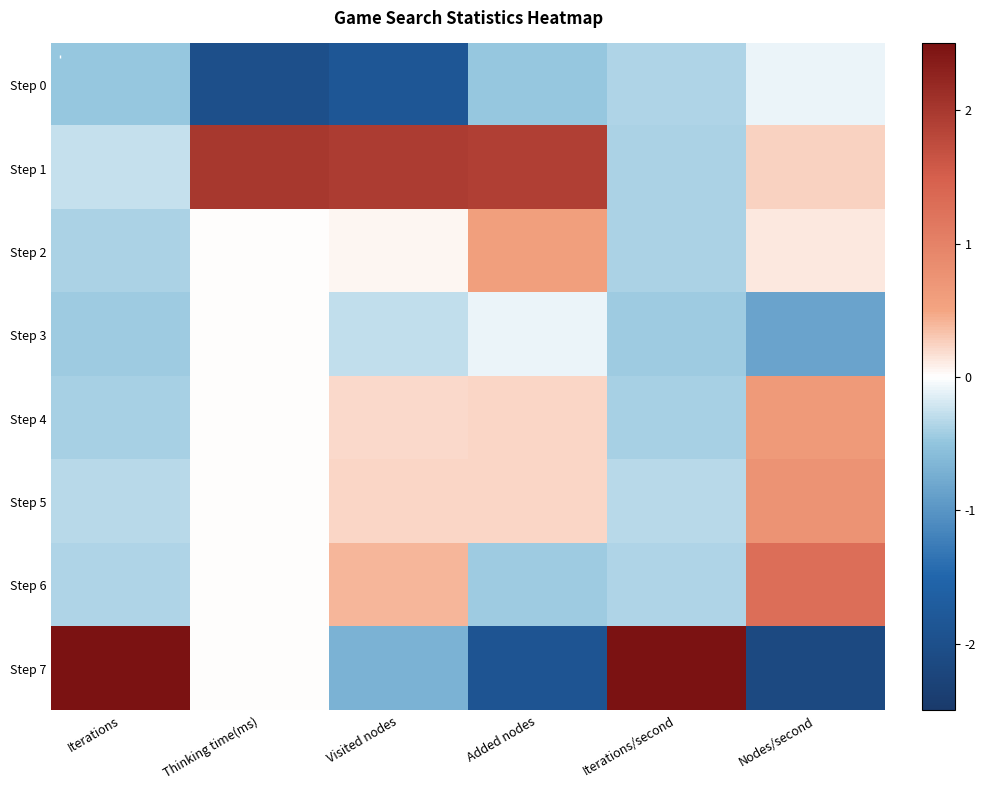

Reading left to right, what are all the values shown in this chart?

Step 0: Iterations=-0.5	Thinking time(ms)=-2.0	Visited nodes=-1.8	Added nodes=-0.5	Iterations/second=-0.4	Nodes/second=-0.1
Step 1: Iterations=-0.3	Thinking time(ms)=2.0	Visited nodes=1.9	Added nodes=1.9	Iterations/second=-0.4	Nodes/second=0.2
Step 2: Iterations=-0.4	Thinking time(ms)=0.0	Visited nodes=0.0	Added nodes=0.6	Iterations/second=-0.4	Nodes/second=0.1
Step 3: Iterations=-0.4	Thinking time(ms)=0.0	Visited nodes=-0.3	Added nodes=-0.1	Iterations/second=-0.4	Nodes/second=-0.9
Step 4: Iterations=-0.4	Thinking time(ms)=0.0	Visited nodes=0.2	Added nodes=0.2	Iterations/second=-0.4	Nodes/second=0.7
Step 5: Iterations=-0.3	Thinking time(ms)=0.0	Visited nodes=0.2	Added nodes=0.2	Iterations/second=-0.3	Nodes/second=0.7
Step 6: Iterations=-0.4	Thinking time(ms)=0.0	Visited nodes=0.4	Added nodes=-0.4	Iterations/second=-0.4	Nodes/second=1.3
Step 7: Iterations=2.6	Thinking time(ms)=0.0	Visited nodes=-0.7	Added nodes=-1.9	Iterations/second=2.6	Nodes/second=-2.1